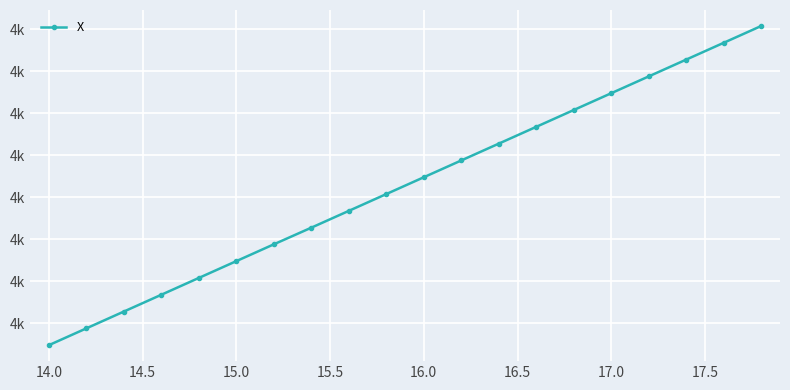

Is this an area chart (filled region under the line)?

No